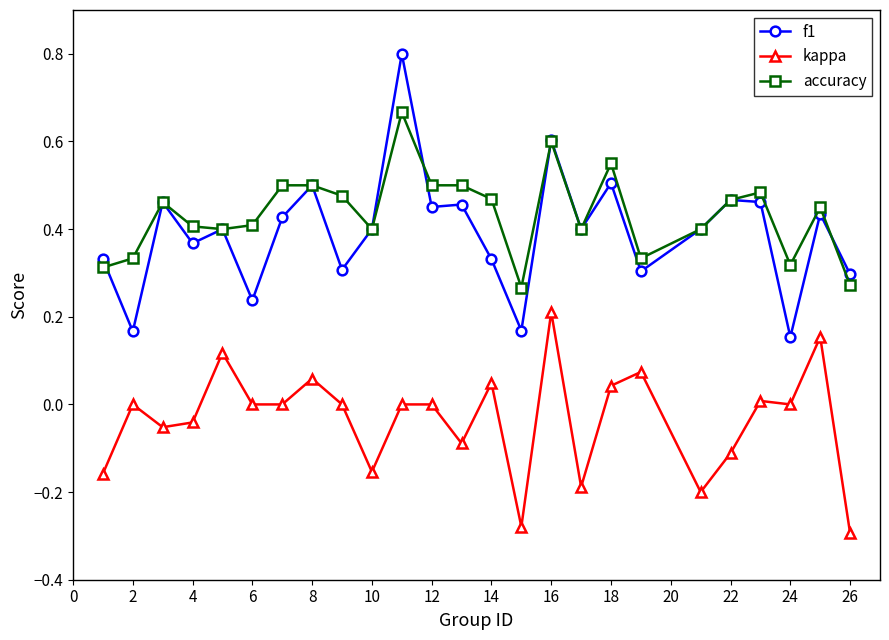

True or false: f1 has more than 1 points higher than both neighbors.

True